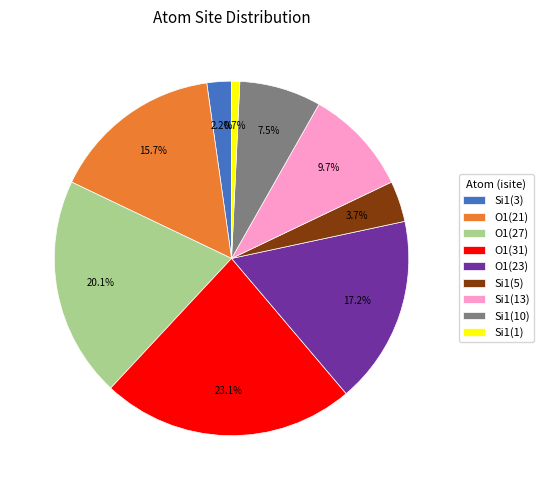

What percentage is NOT represented by O1(31)?

76.9%